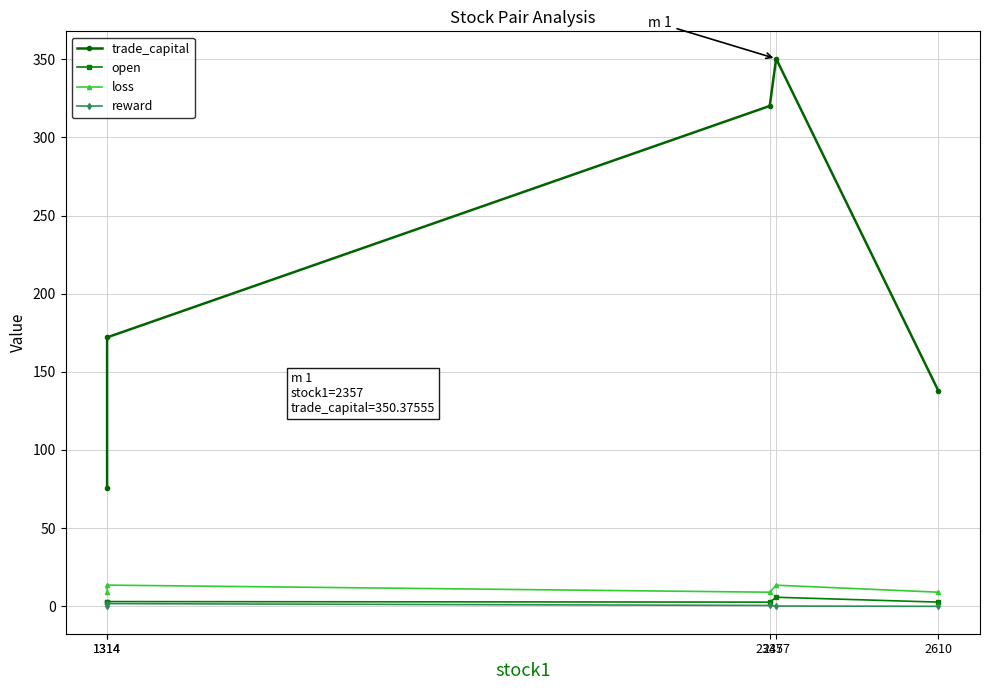

What is the difference between the second highest and second lowest values in the reward series?

0.4